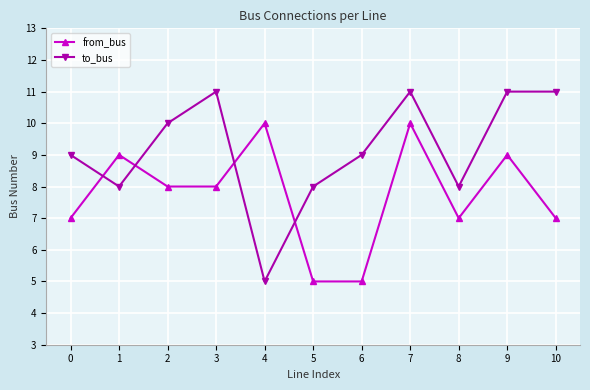

Where is the first local maximum for to_bus?

3